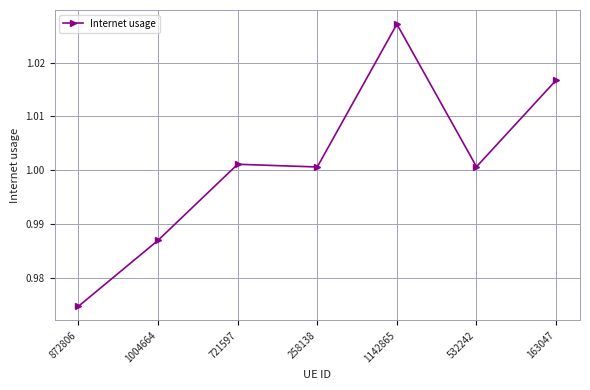

Does the chart display data point markers on the line(s)?

Yes